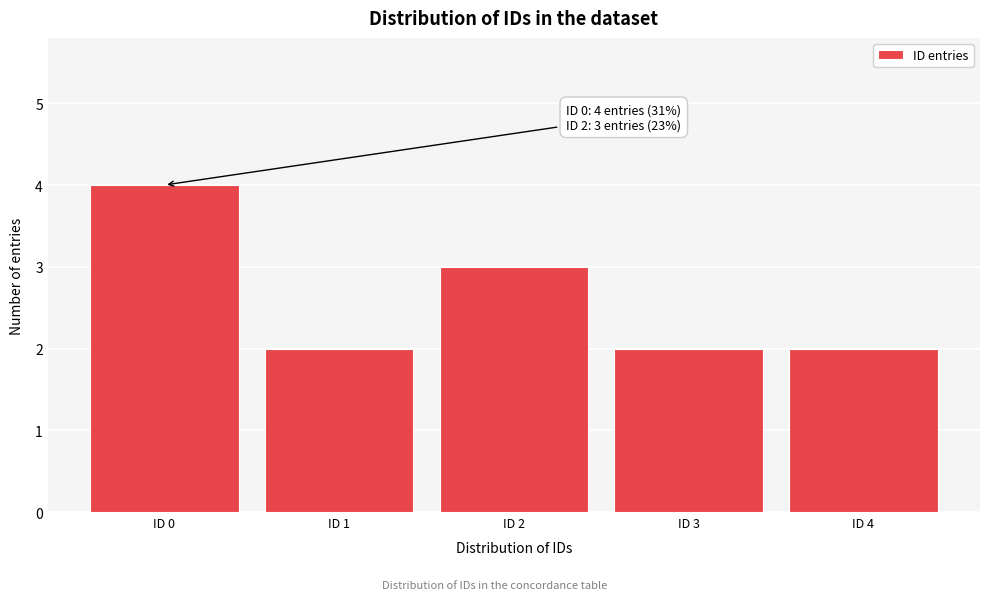

Reading right to left, what are all the values shown in this chart?

2	2	3	2	4